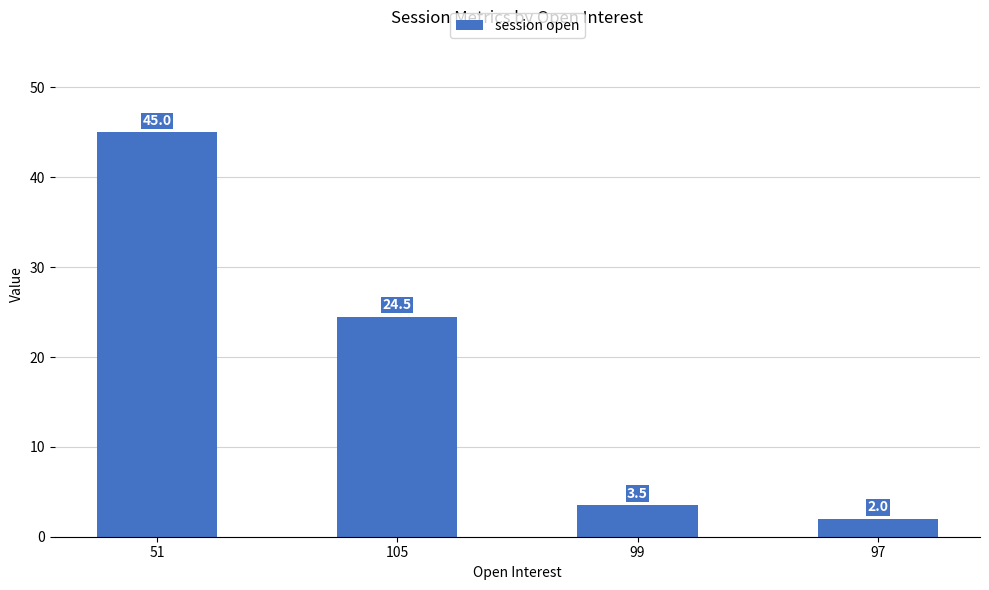

What is the difference between the maximum and minimum values?

43.0